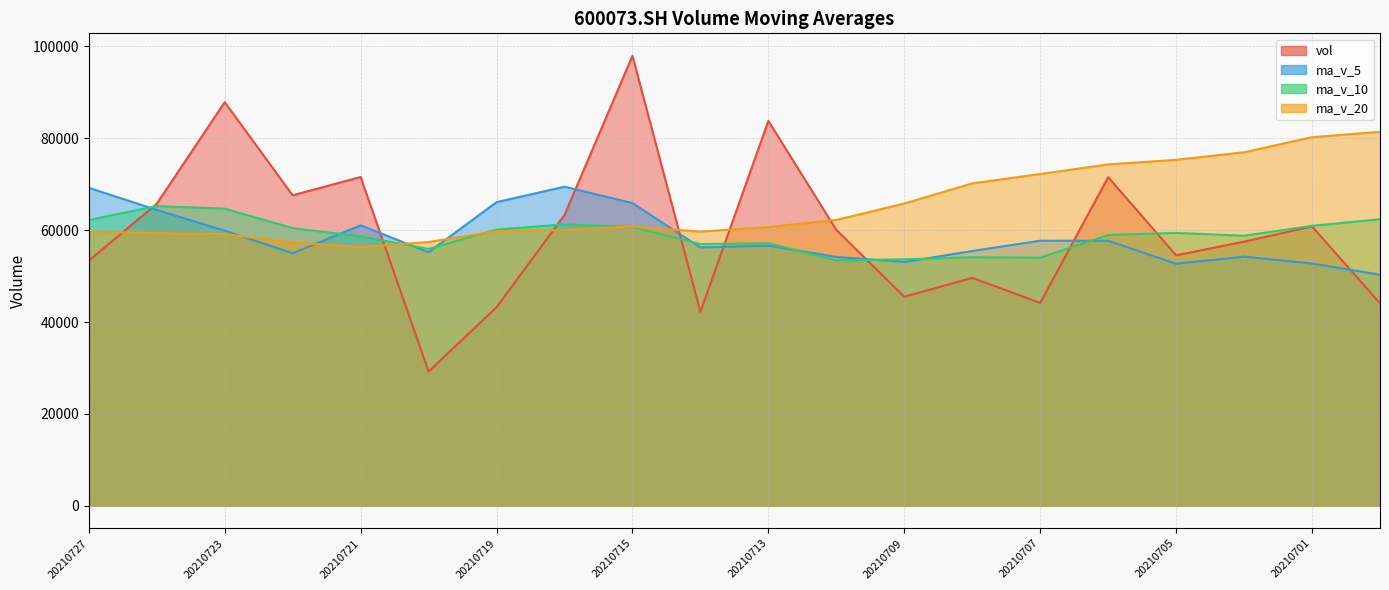

Between which two adjacent categories do ma_v_5 and vol first intersect?

20210727 and 20210726